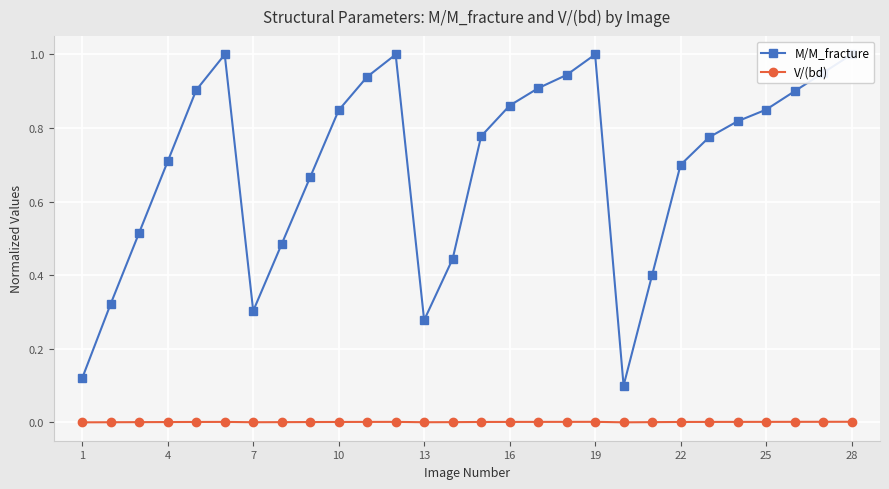

The V/(bd) series shows 0.0 at 22. True or false?

True